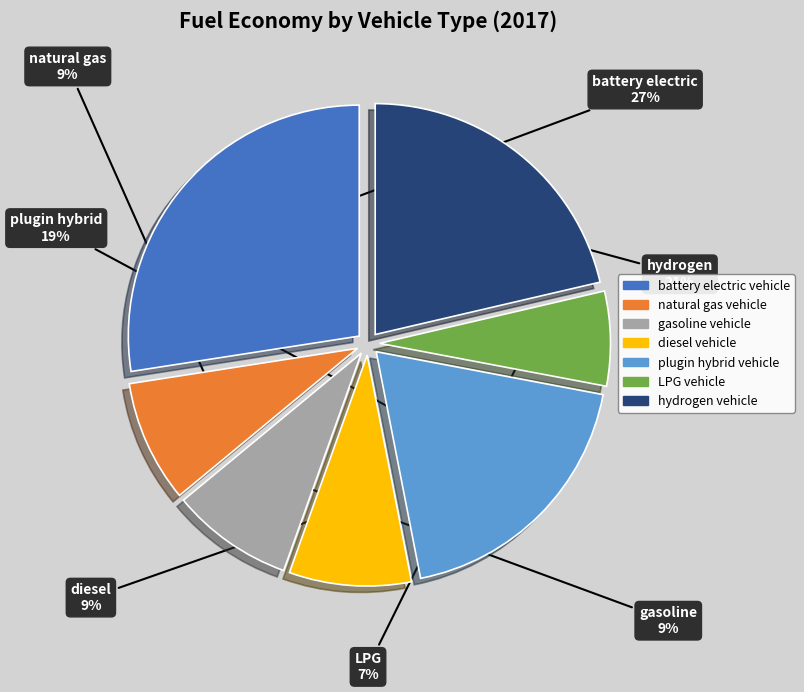

What percentage is the hydrogen vehicle slice, to the nearest percent?

21%